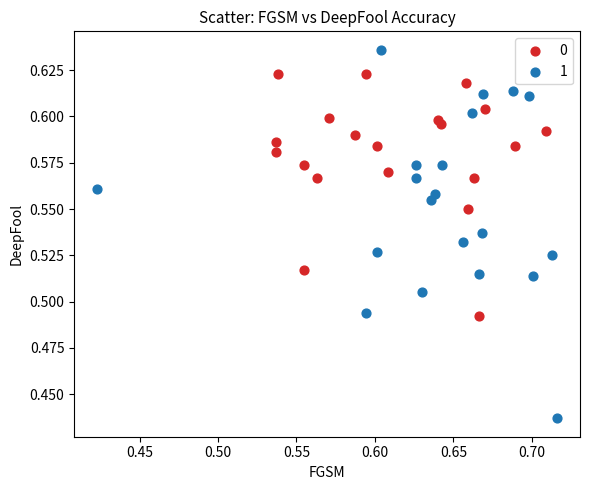

Which series has the largest Y range (max minus min)?

1